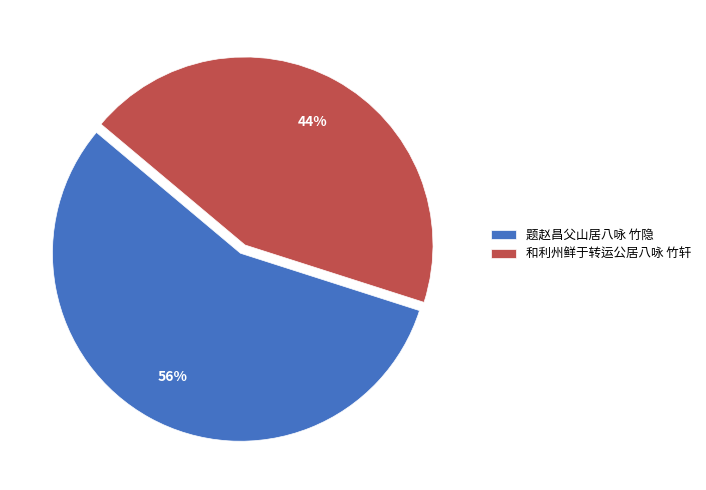

True or false: 和利州鲜于转运公居八咏 竹轩 accounts for 32% of the total.

False